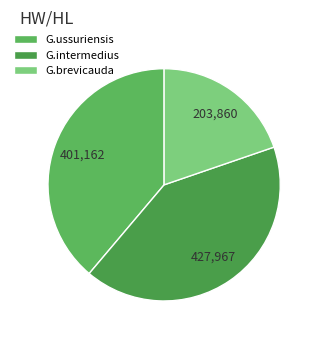

The G.brevicauda slice represents 15% of the pie. True or false?

False